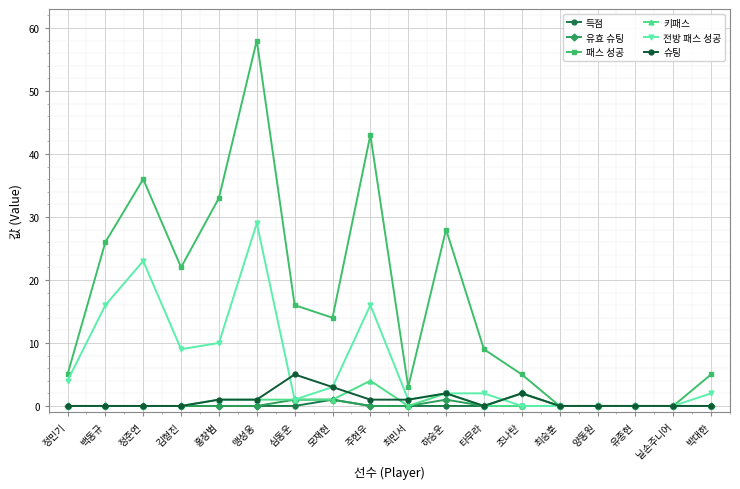

The 전방 패스 성공 series shows 0 at 닐손주니어. True or false?

True